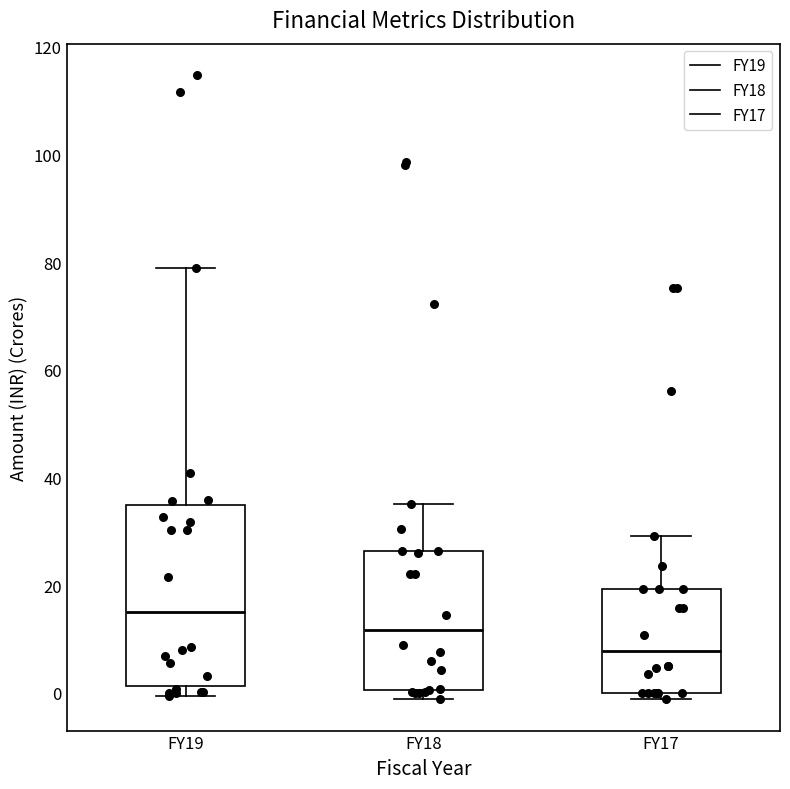

Comparing the boxes themselves (not the whiskers), which one is the tallest?

FY19